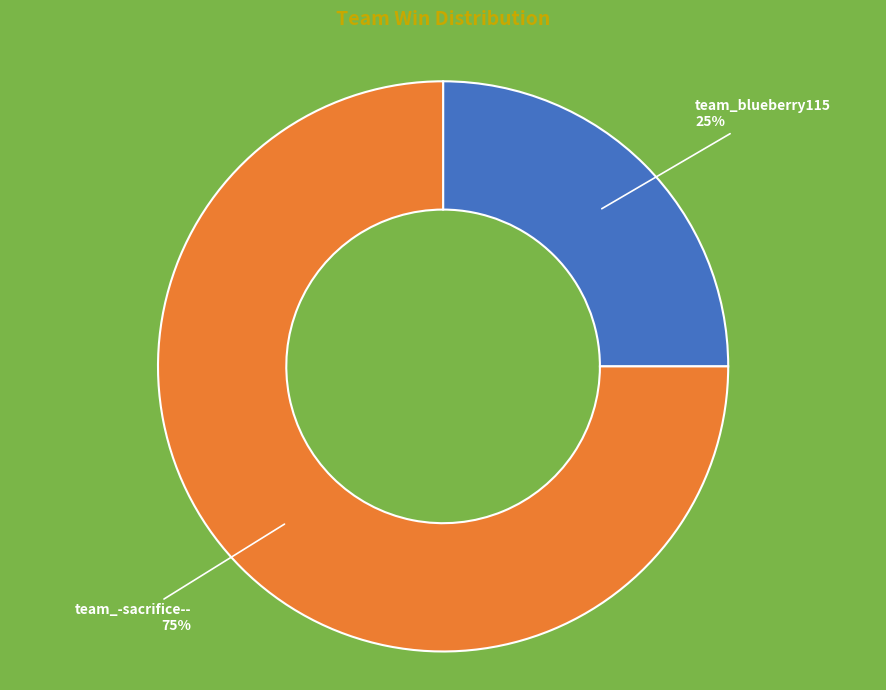

How many slices are in this pie chart?

2